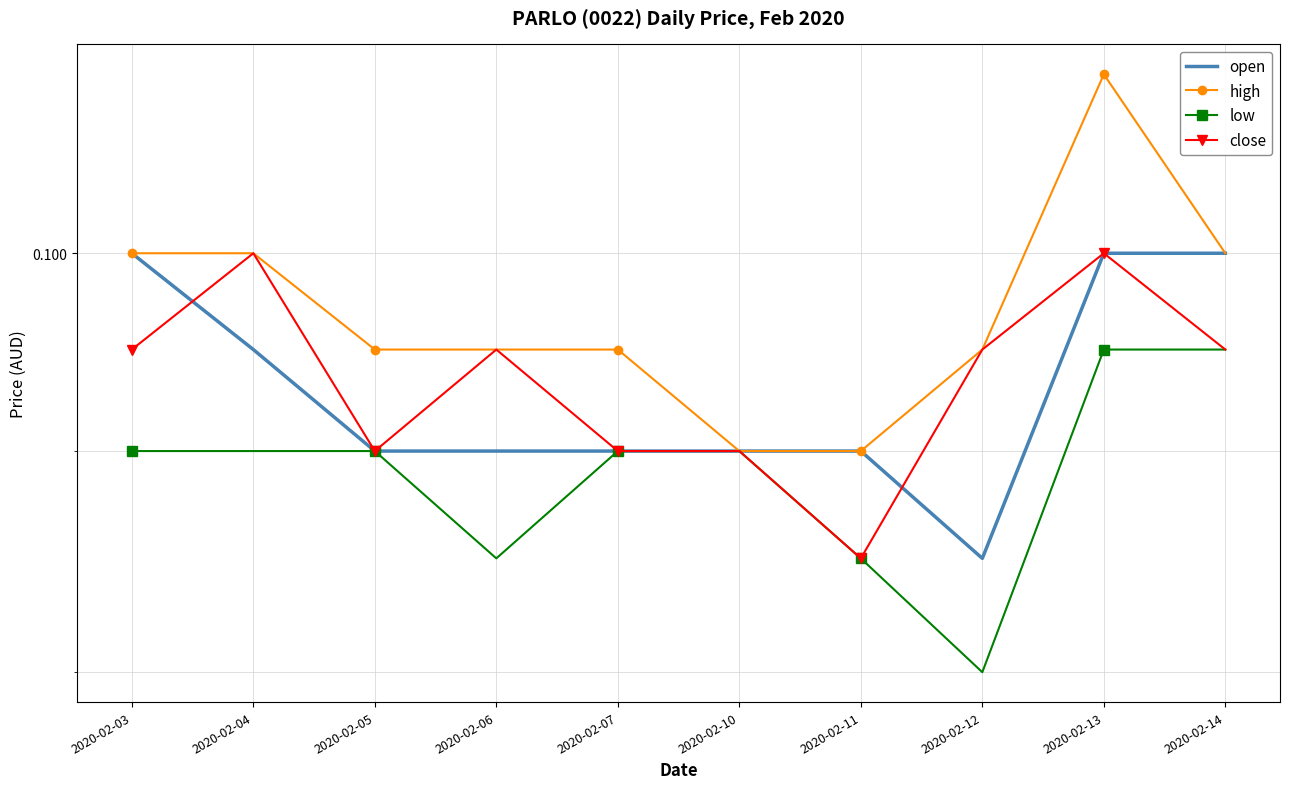

True or false: close has more than 0 interior local peaks.

True